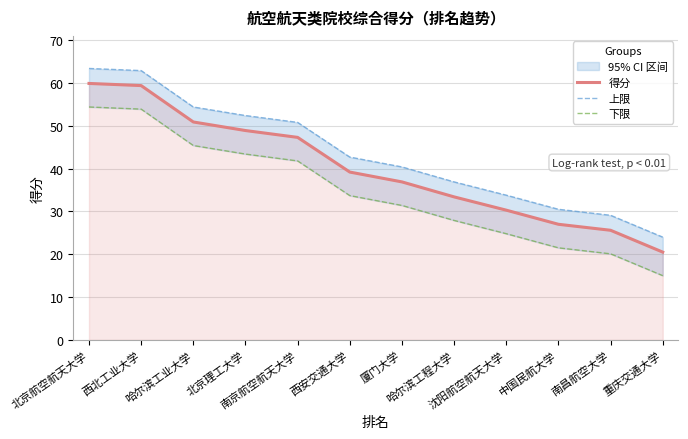

Reading left to right, extract all data points from this chart.

得分: 59.9	59.4	50.9	48.9	47.3	39.2	36.9	33.4	30.3	27.0	25.6	20.5
上限: 63.4	62.9	54.4	52.4	50.8	42.7	40.4	36.9	33.8	30.5	29.1	24.0
下限: 54.4	53.9	45.4	43.4	41.8	33.7	31.4	27.9	24.8	21.5	20.1	15.0